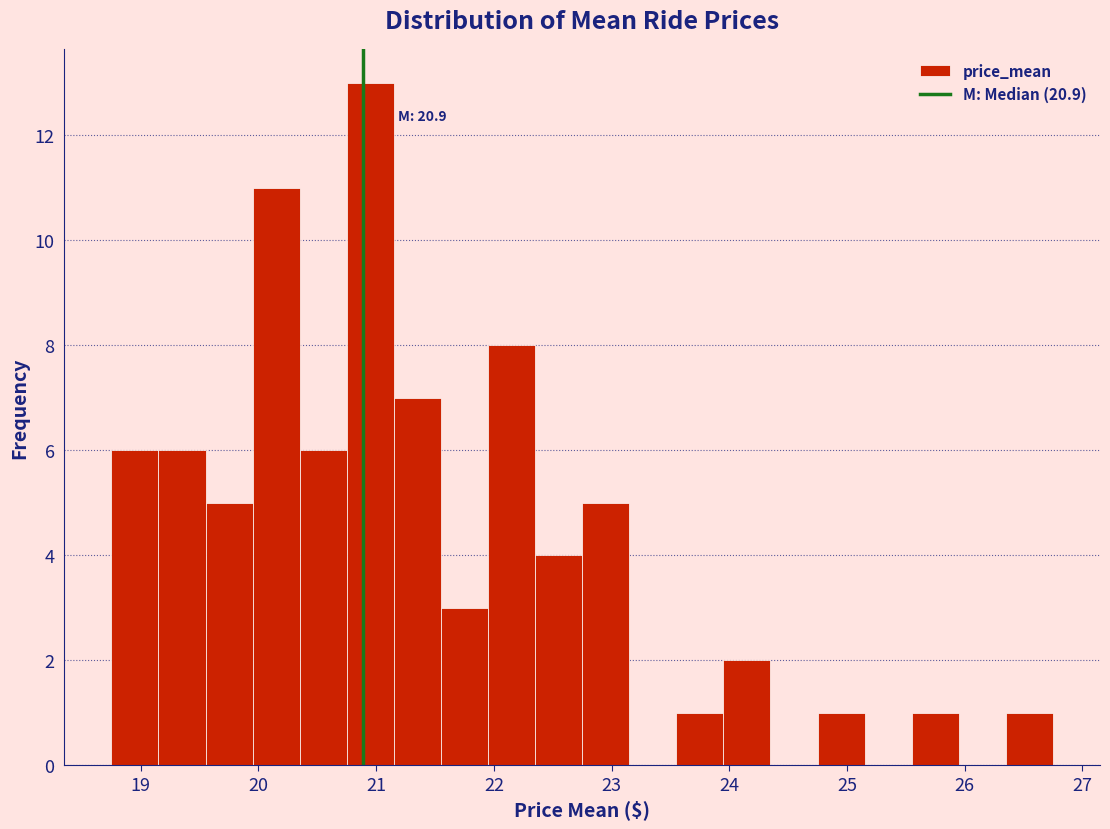

Over which range of the x-axis is the bar tallest?

20.75 to 21.15